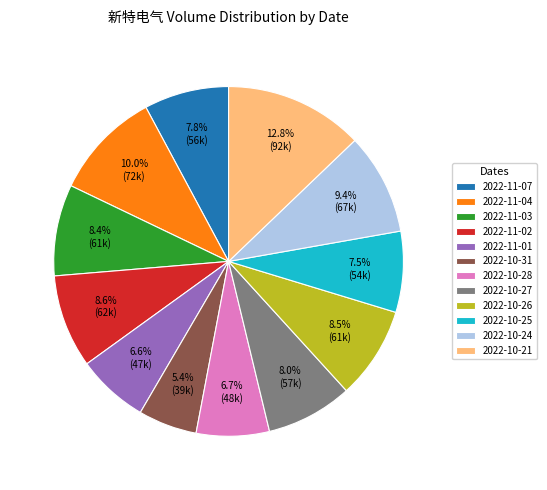

Is there a majority slice in this chart?

No